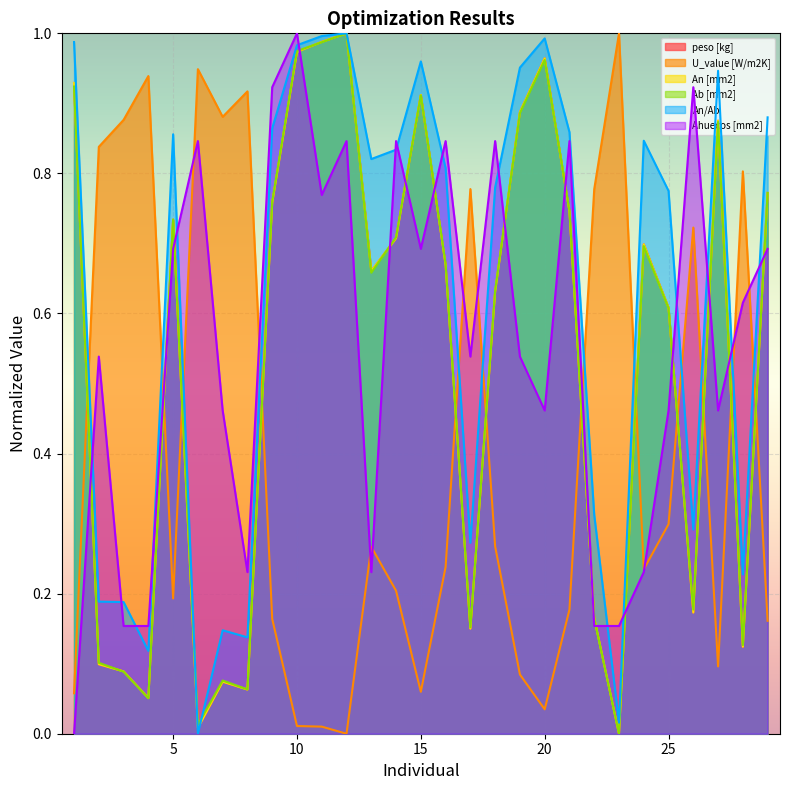

Does the chart display data point markers on the line(s)?

No